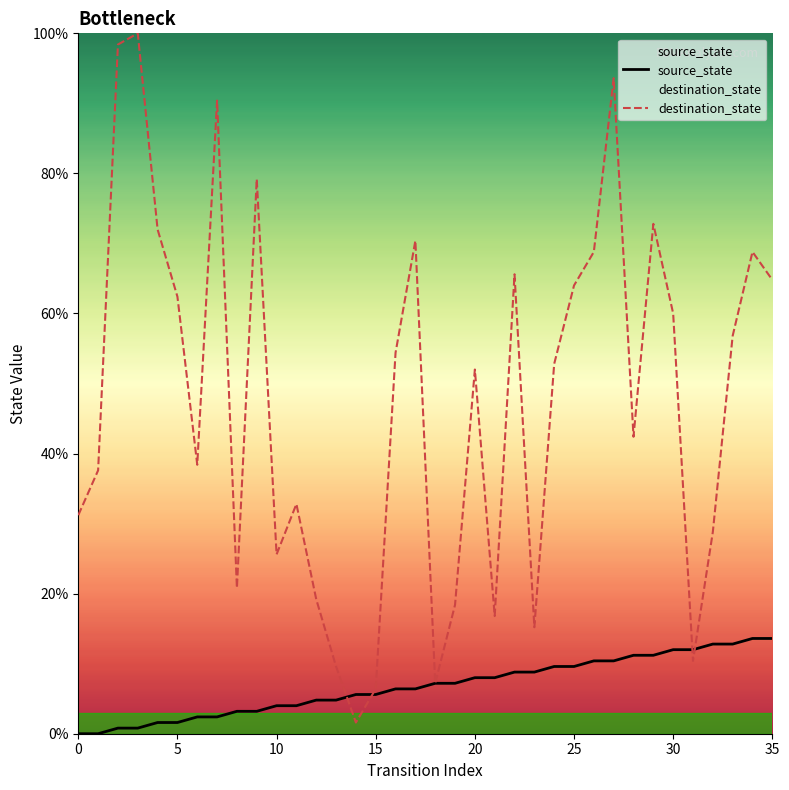

What is the difference between the maximum and minimum values in the destination_state series?

98.4